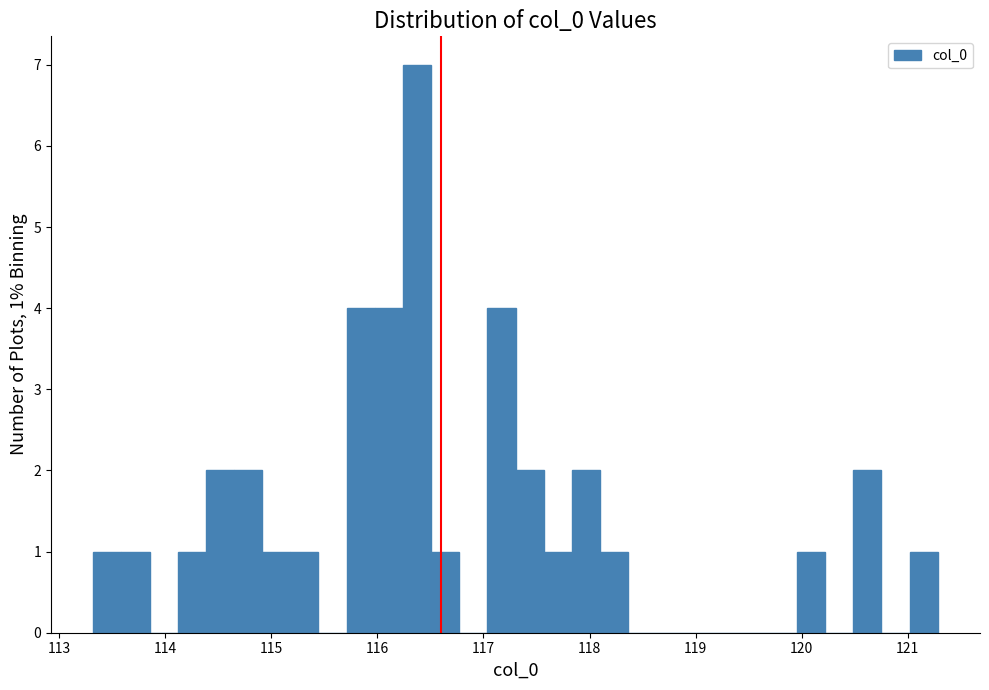

Around what value on the x-axis is the tallest bar? Give the approximate position of its centre, as read against the axis.

116.4